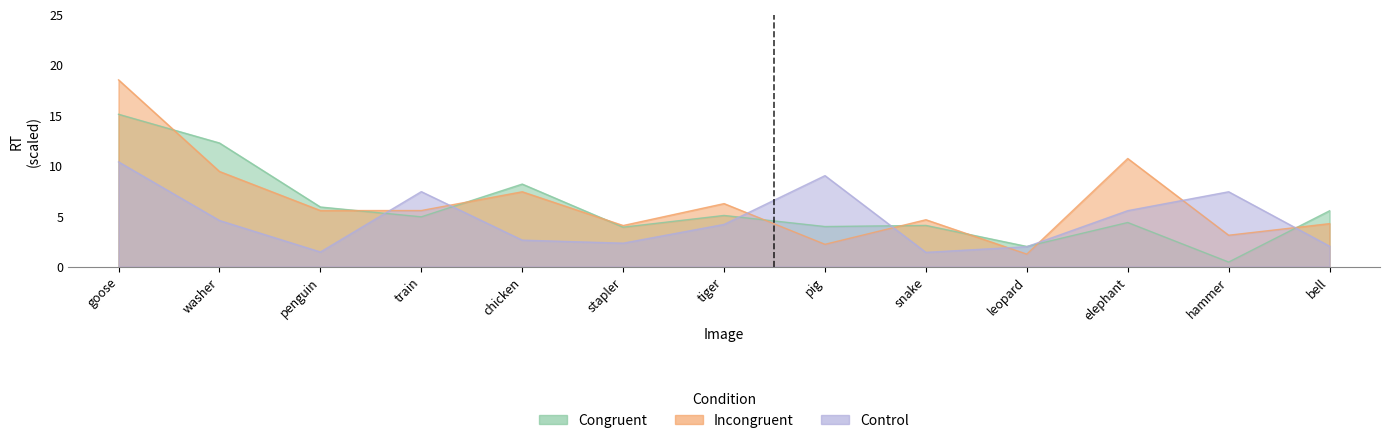

What is the label of the 5th point from the left?

chicken